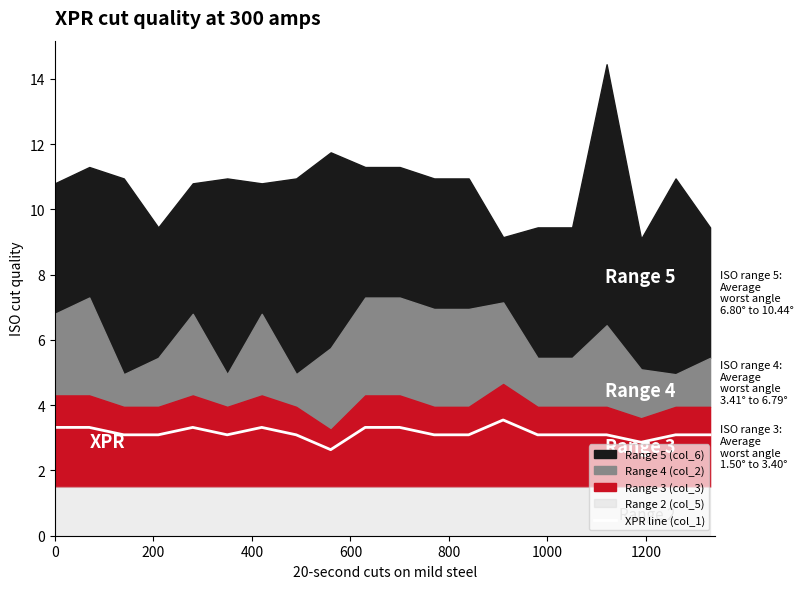

What is the lowest value of the XPR line (col_1) series?

2.6